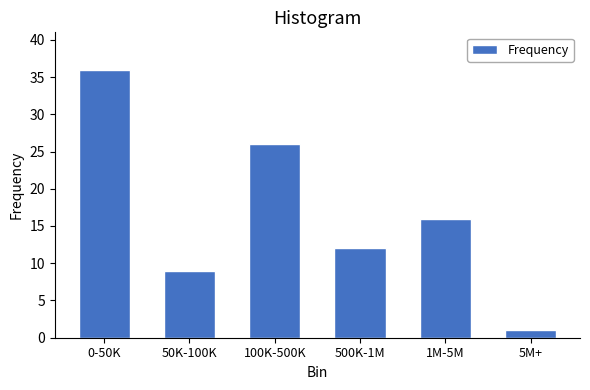

Reading right to left, what are all the values shown in this chart?

1	16	12	26	9	36